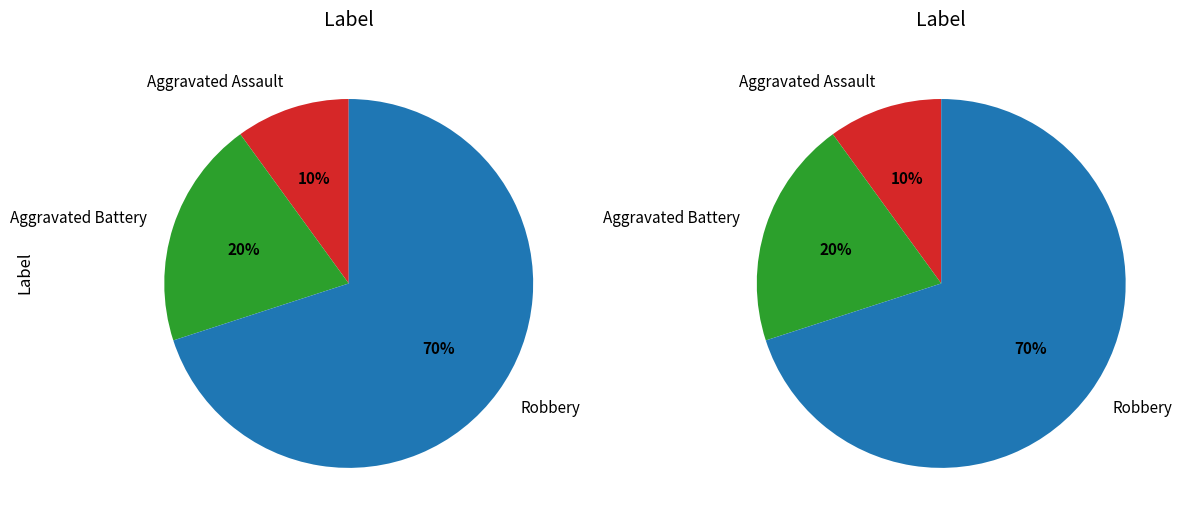

The Robbery slice represents 83% of the pie. True or false?

False